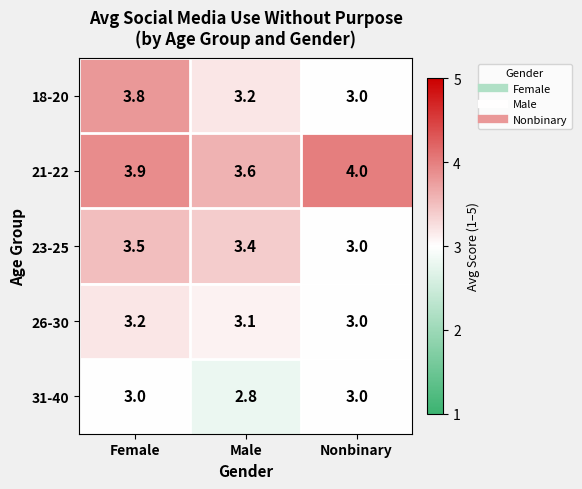

At Male, list the series in order from smallest to largest.

31-40, 26-30, 18-20, 23-25, 21-22